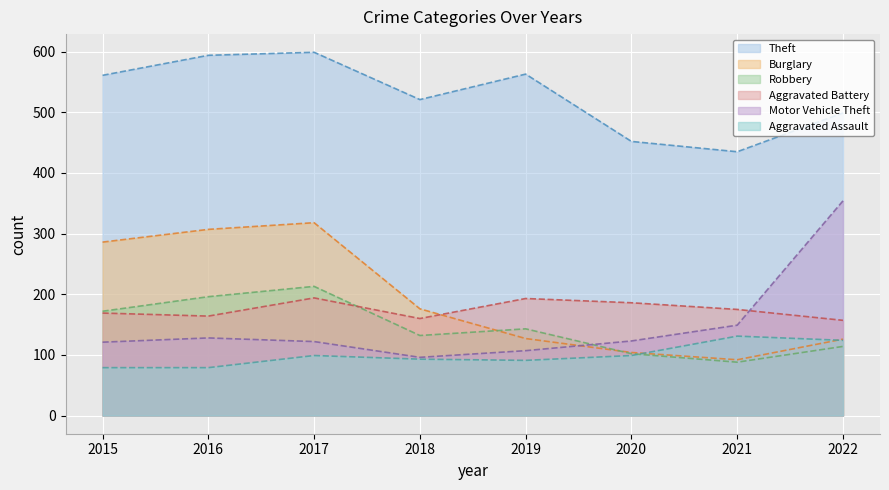

At how many categories does at least one series exceed 115?

8